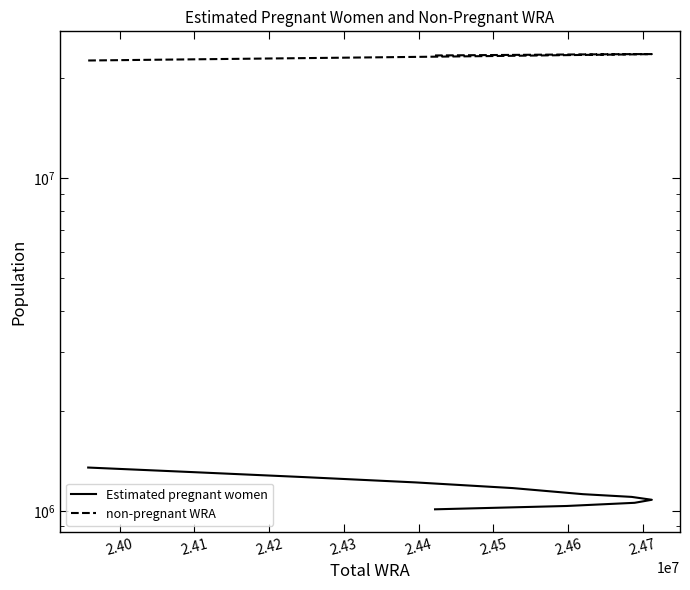

What is the maximum value for non-pregnant WRA?

23631851.5